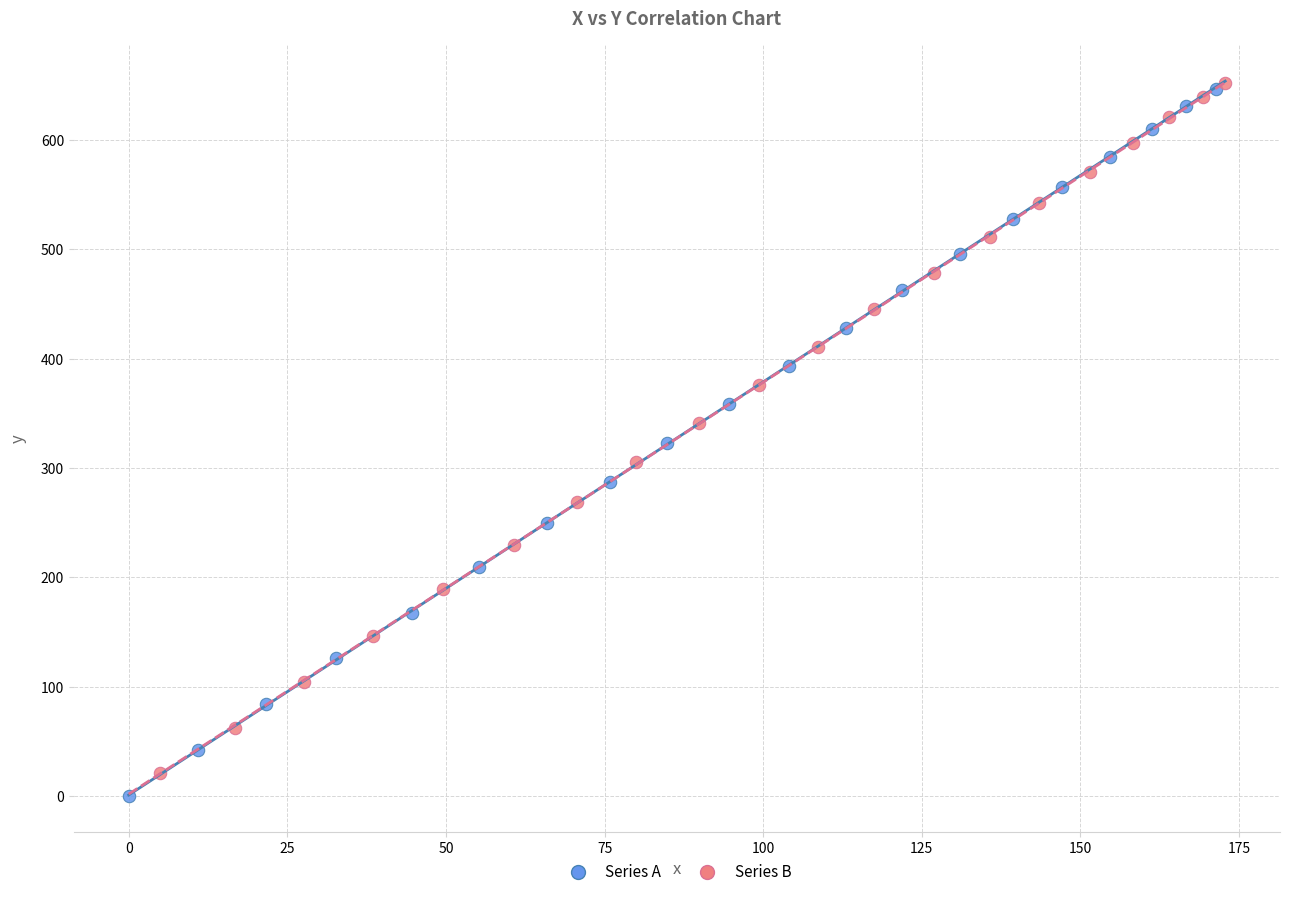

Which series has the widest spread of Y values?

Series A